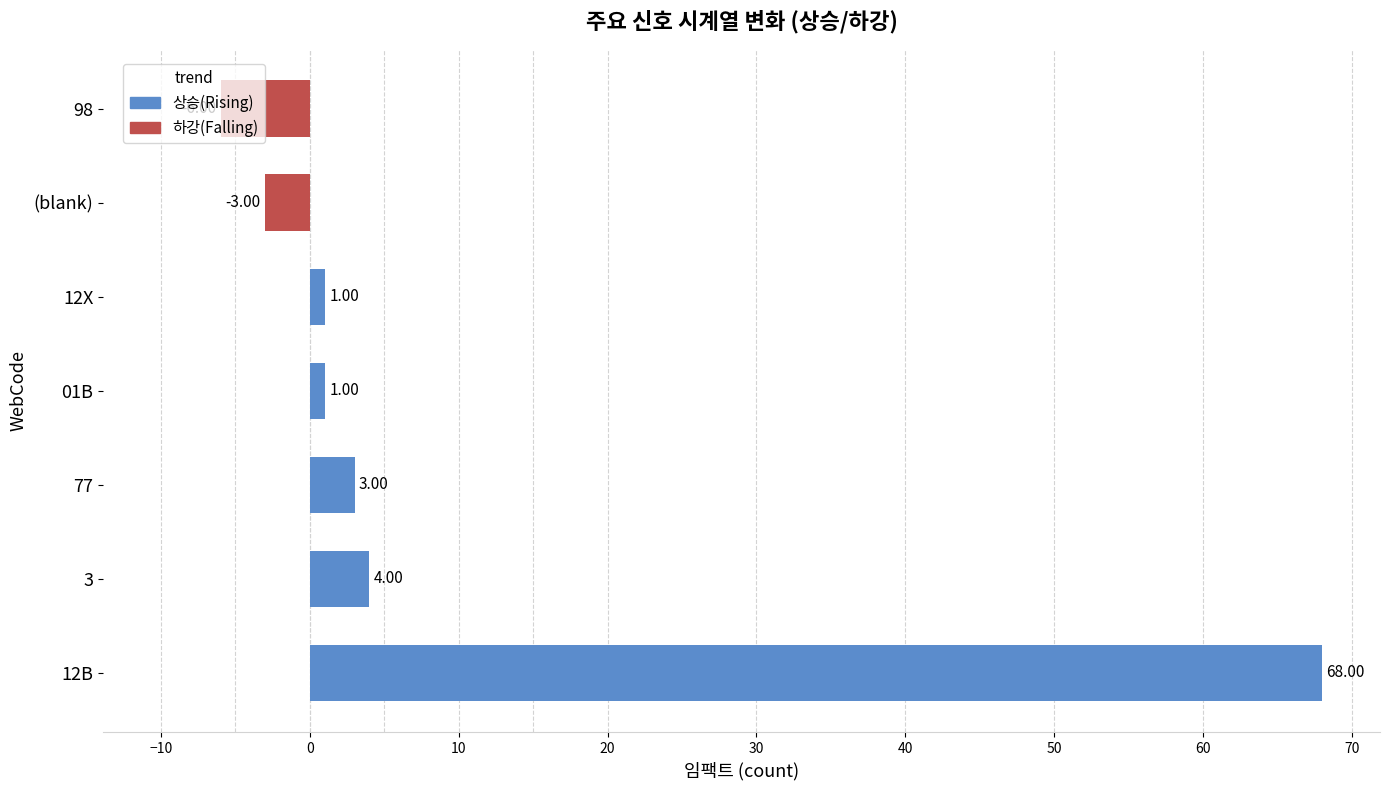

At how many categories does at least one series exceed 38?

1